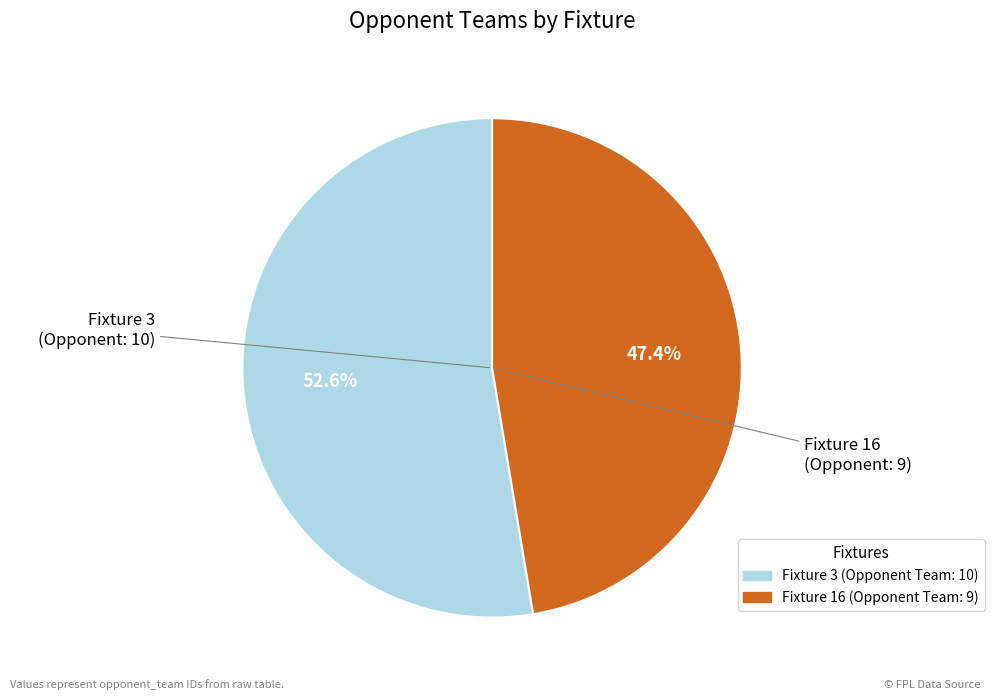

Which has a higher value, Fixture 3 or Fixture 16?

Fixture 3